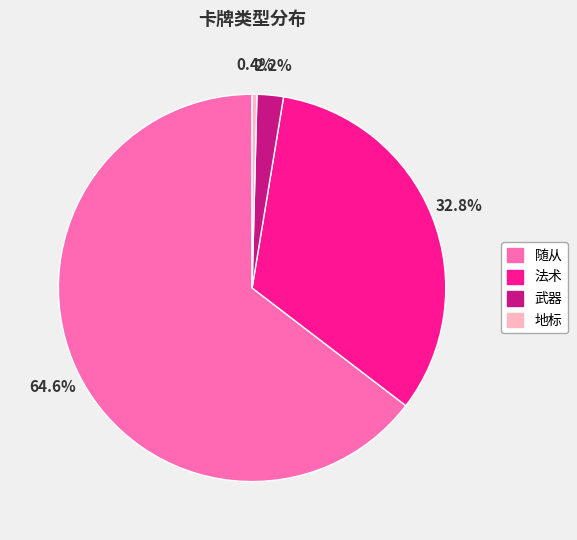

Rank the categories by value from lowest to highest.

地标, 武器, 法术, 随从